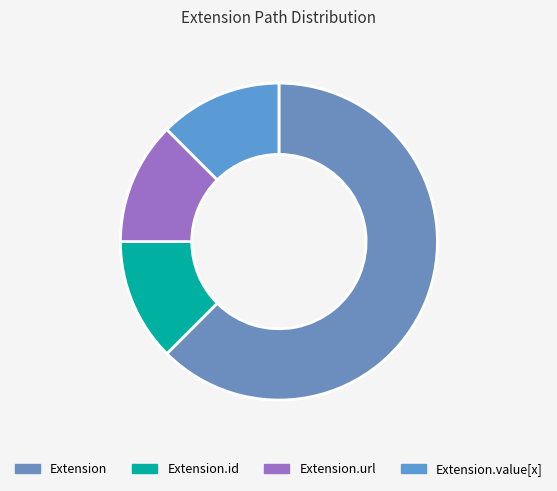

Does Extension.url represent more than half of the total?

No